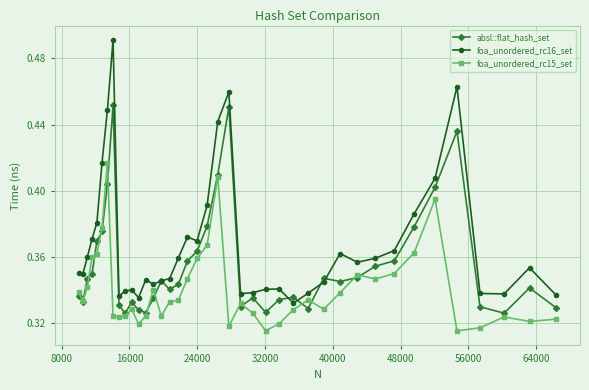

List the series in order of their overall mean, lowest first.

foa_unordered_rc15_set, absl::flat_hash_set, foa_unordered_rc16_set